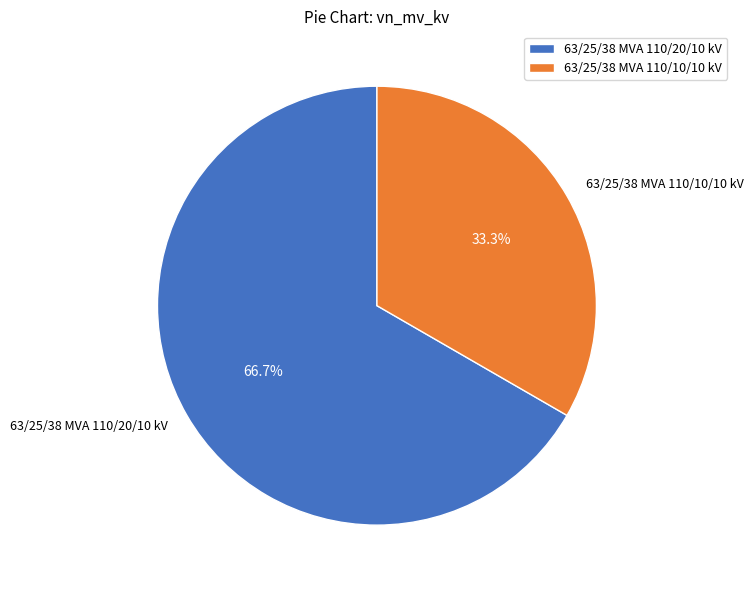

What percentage do 63/25/38 MVA 110/20/10 kV and 63/25/38 MVA 110/10/10 kV together represent?

100.0%